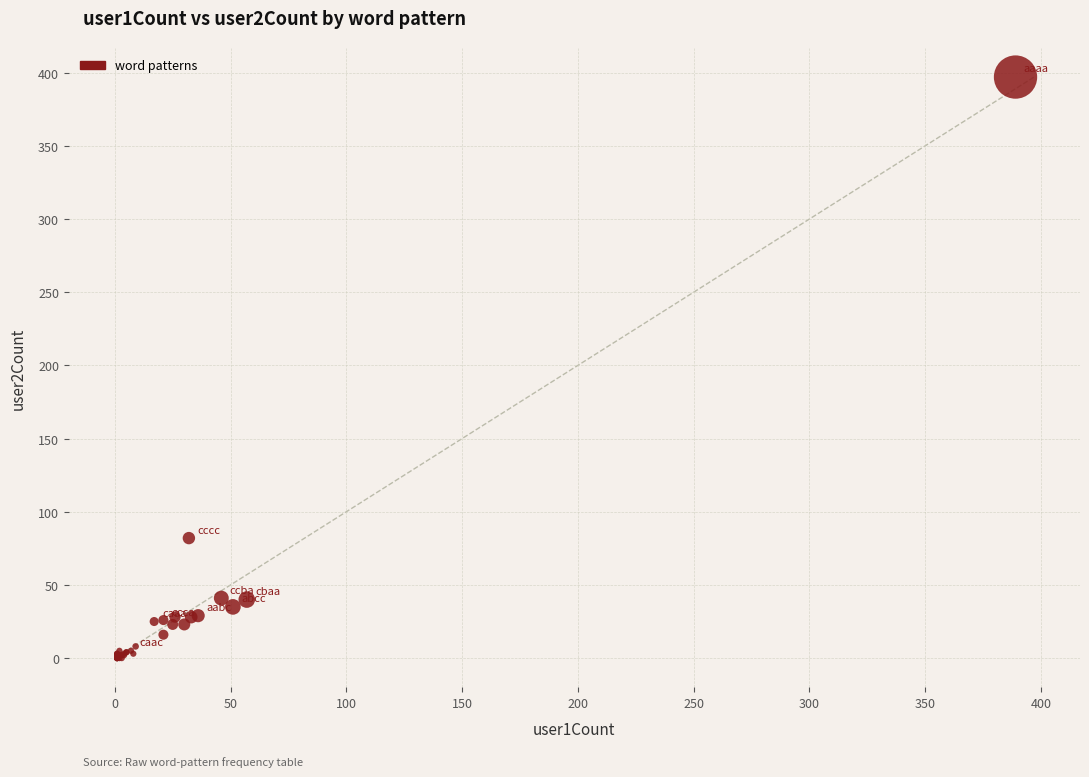

What Y value in the scatter plot is closest to 198?

82